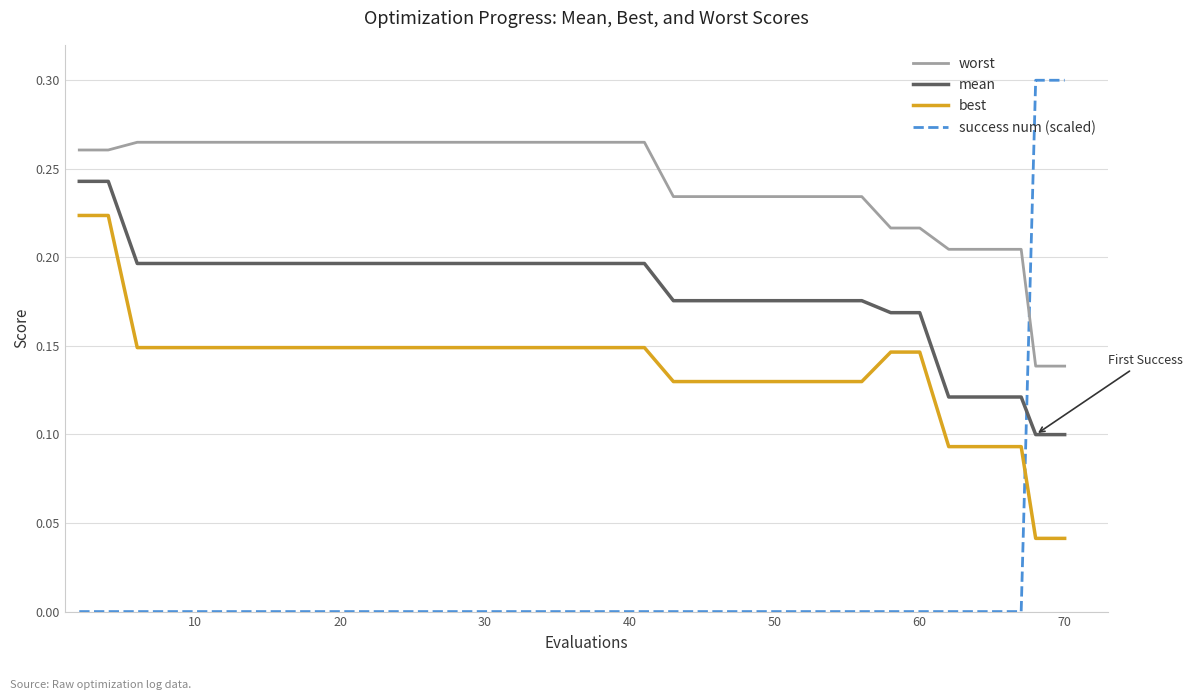

Rank the series by their maximum value, from lowest to highest.

best, mean, worst, success num (scaled)